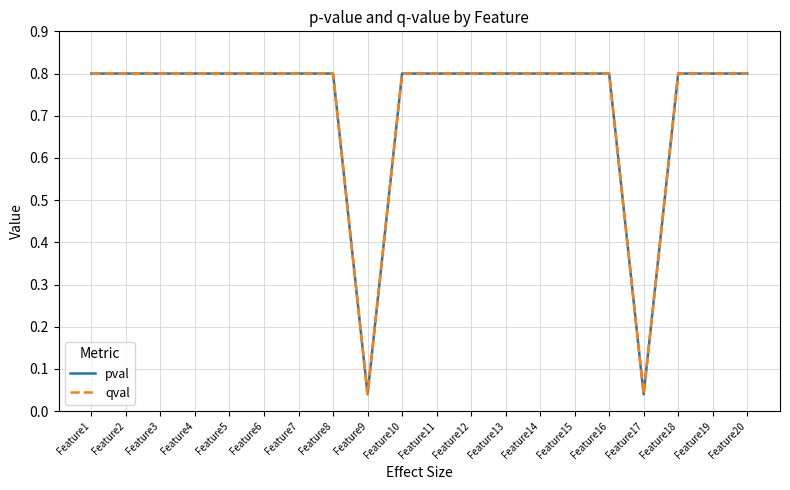

Which series has the widest spread of values?

pval